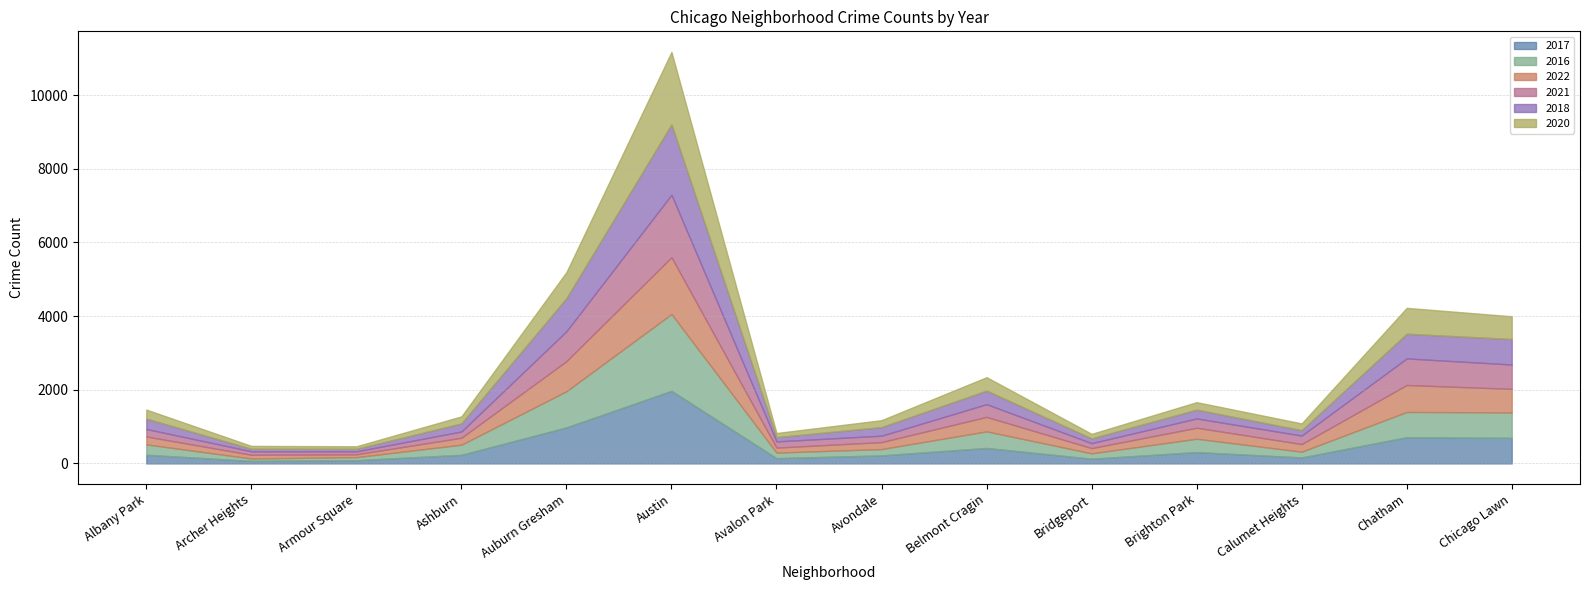

At which category does 2020 reach its first local peak?

Austin